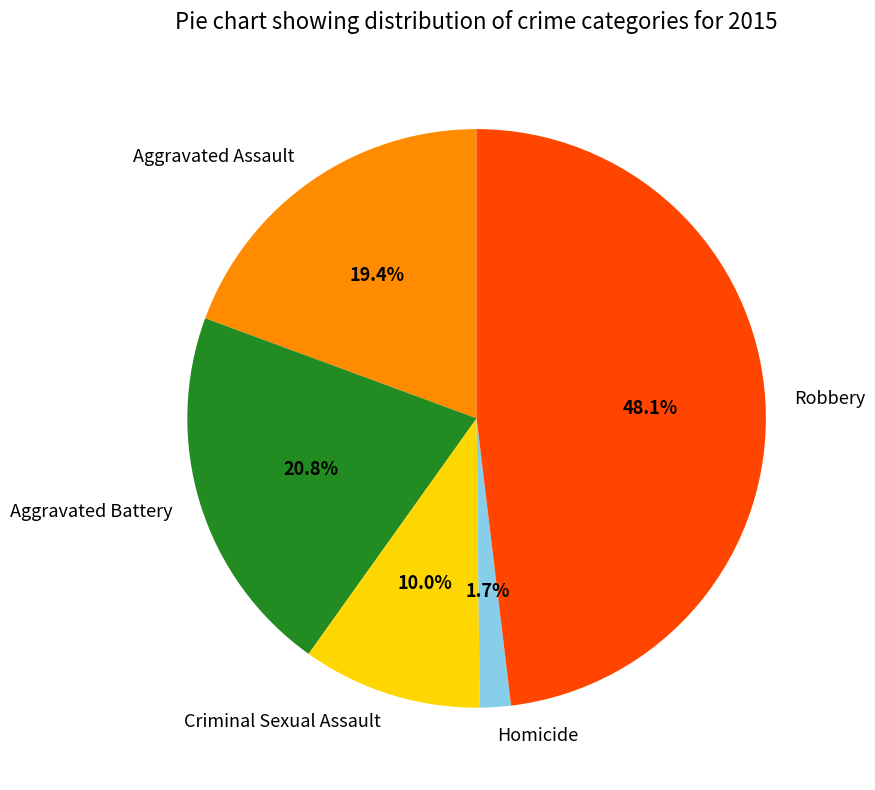

Which slice is the smallest?

Homicide